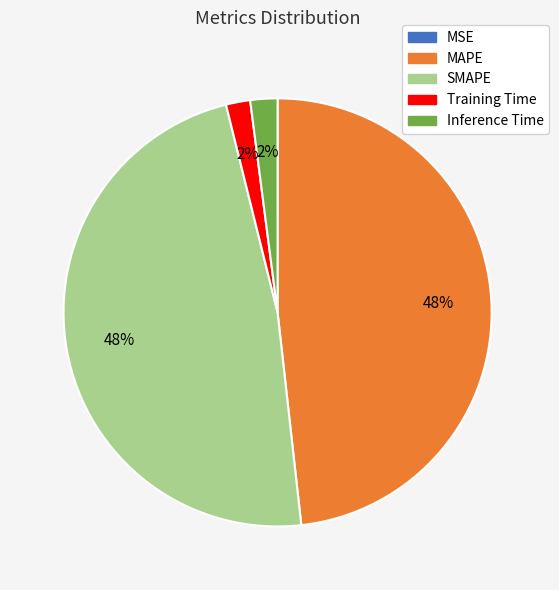

The SMAPE slice represents 48% of the pie. True or false?

True